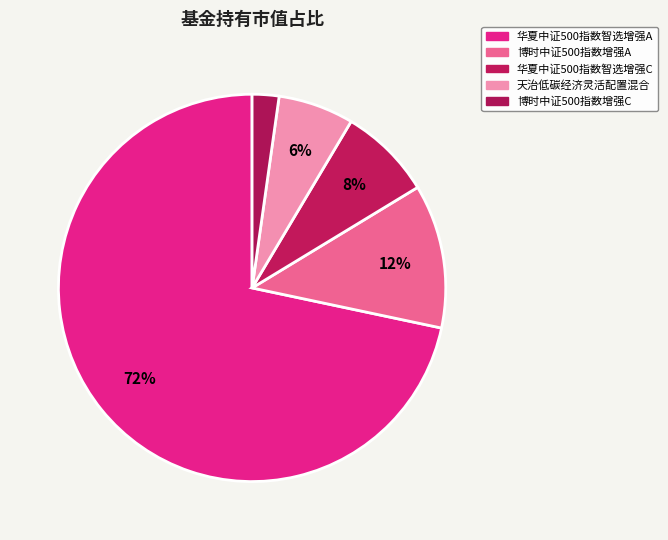

Count the number of slices in the pie.

5